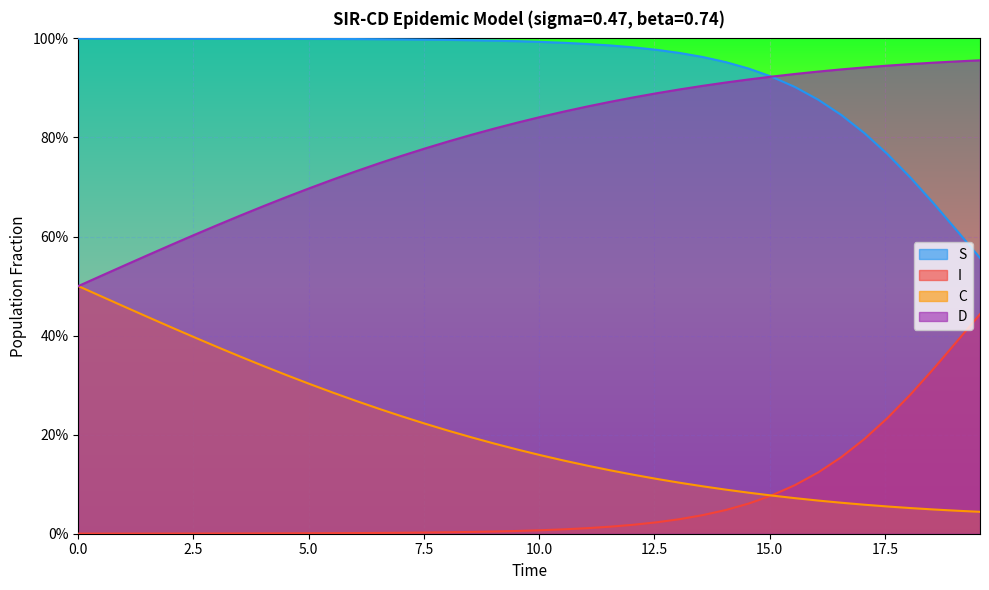

Does the chart display data point markers on the line(s)?

No